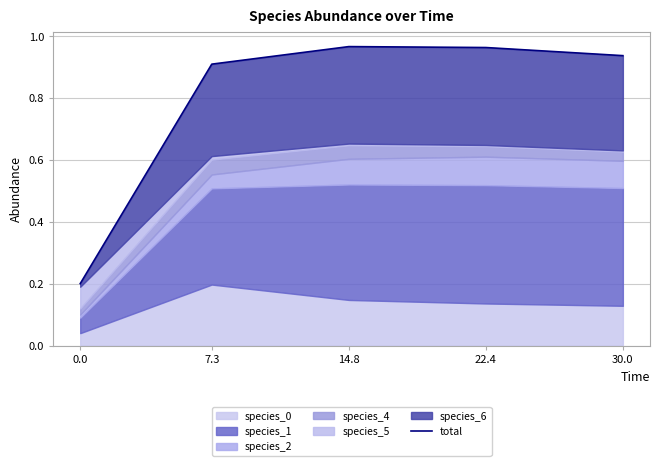

What is the difference between the maximum and second lowest values?

0.1